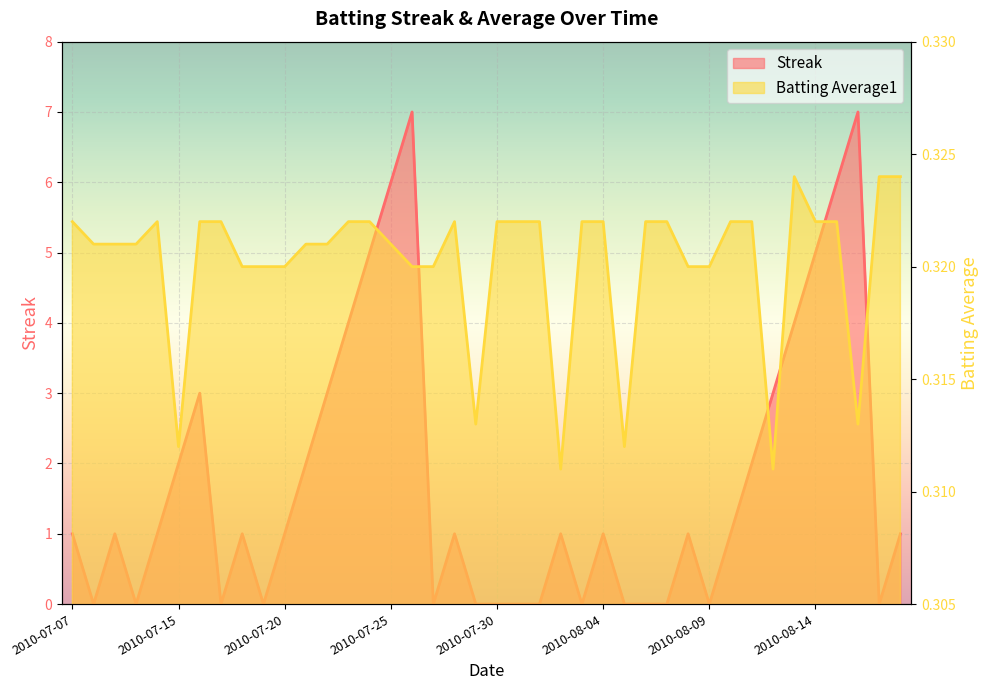

What is the label of the 38th point from the left?

2010-08-16